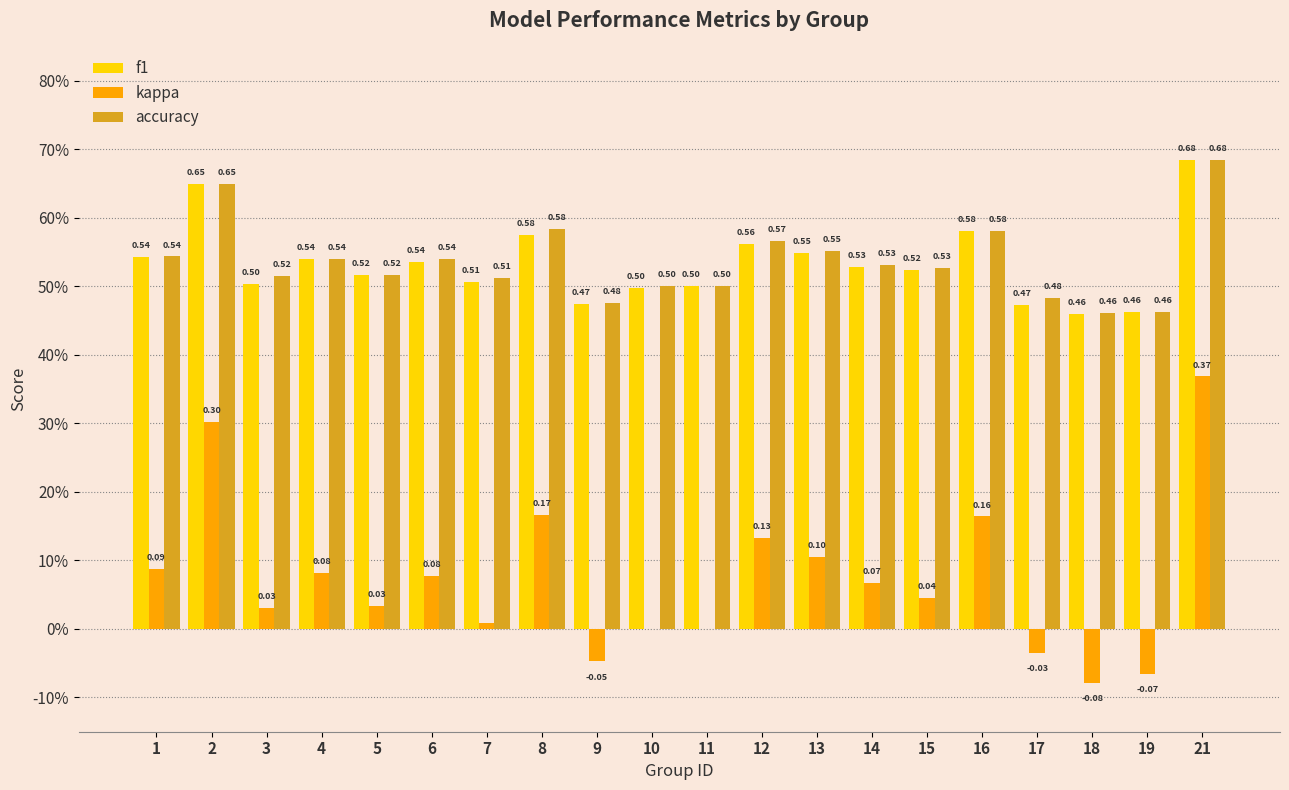

Which series has the largest total across all categories?

accuracy